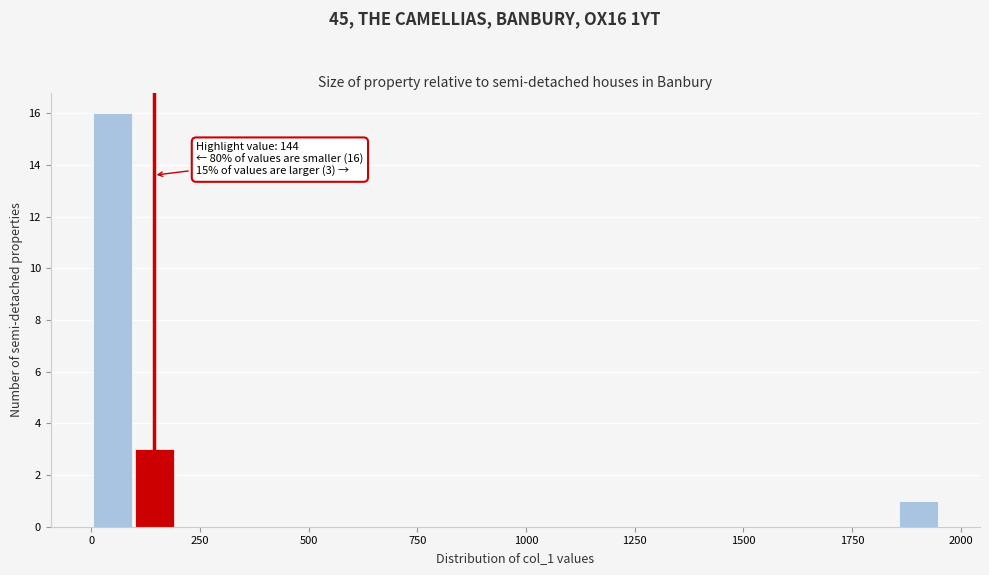

Read against the x-axis, roughly where is the centre of the tallest bar?

50